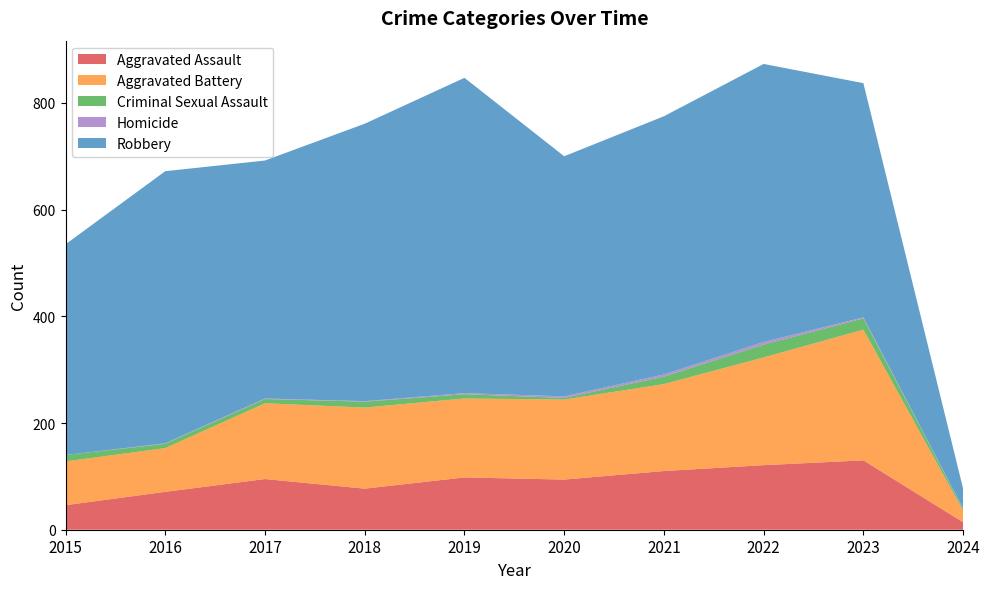

Reading left to right, extract all data points from this chart.

Aggravated Assault: 46	71	95	77	98	94	110	121	130	14
Aggravated Battery: 82	82	142	152	148	150	163	202	245	22
Criminal Sexual Assault: 12	8	8	11	8	3	14	24	21	3
Homicide: 0	1	1	1	2	3	4	5	2	1
Robbery: 395	510	446	520	591	450	484	521	439	37